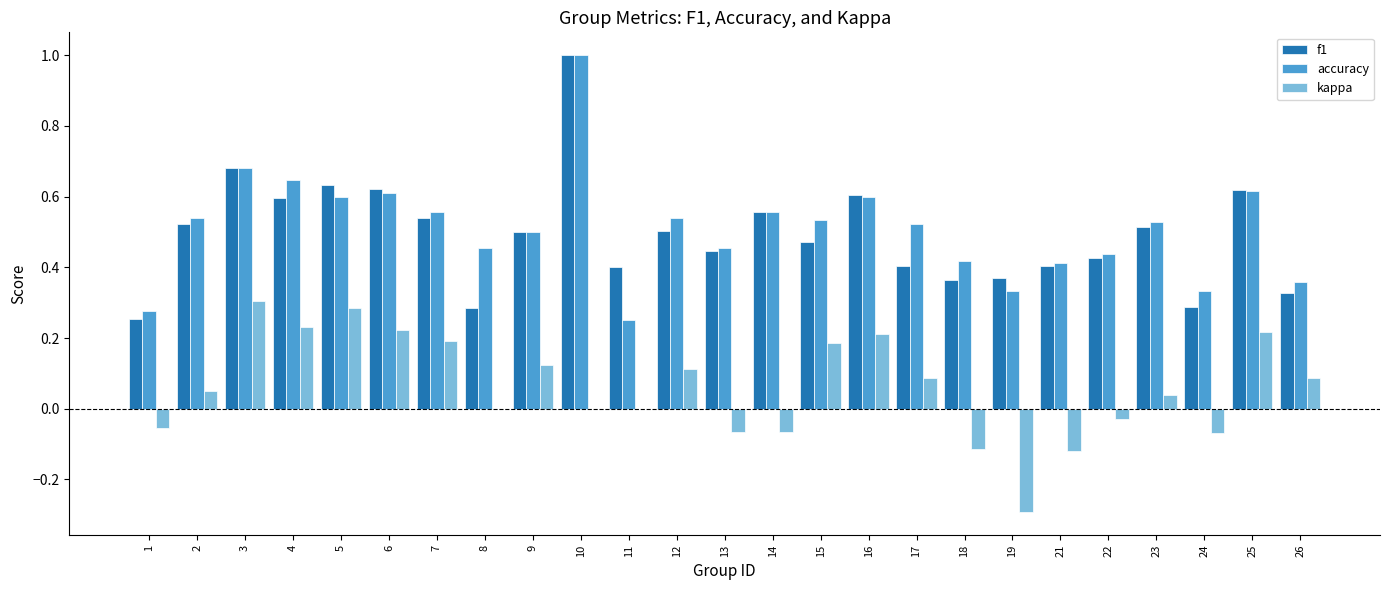

Count the number of data series in this chart.

3